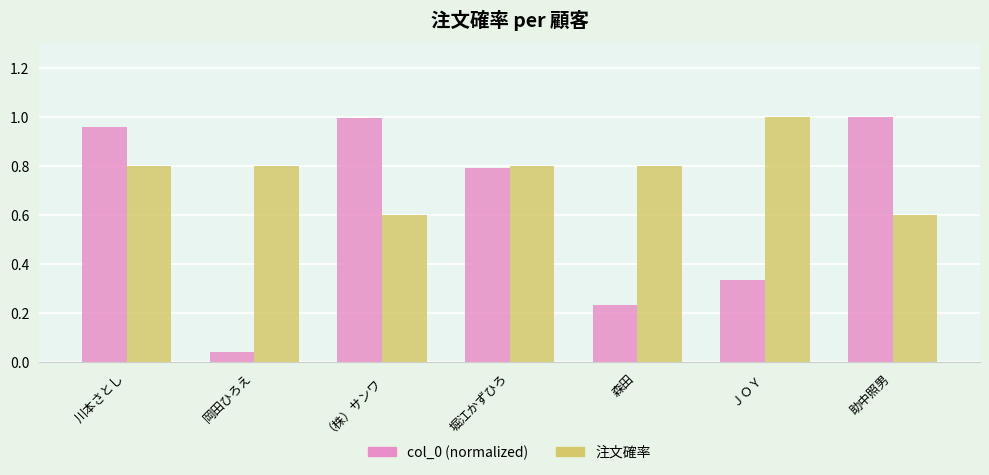

What is the label of the 3rd bar from the right?

森田